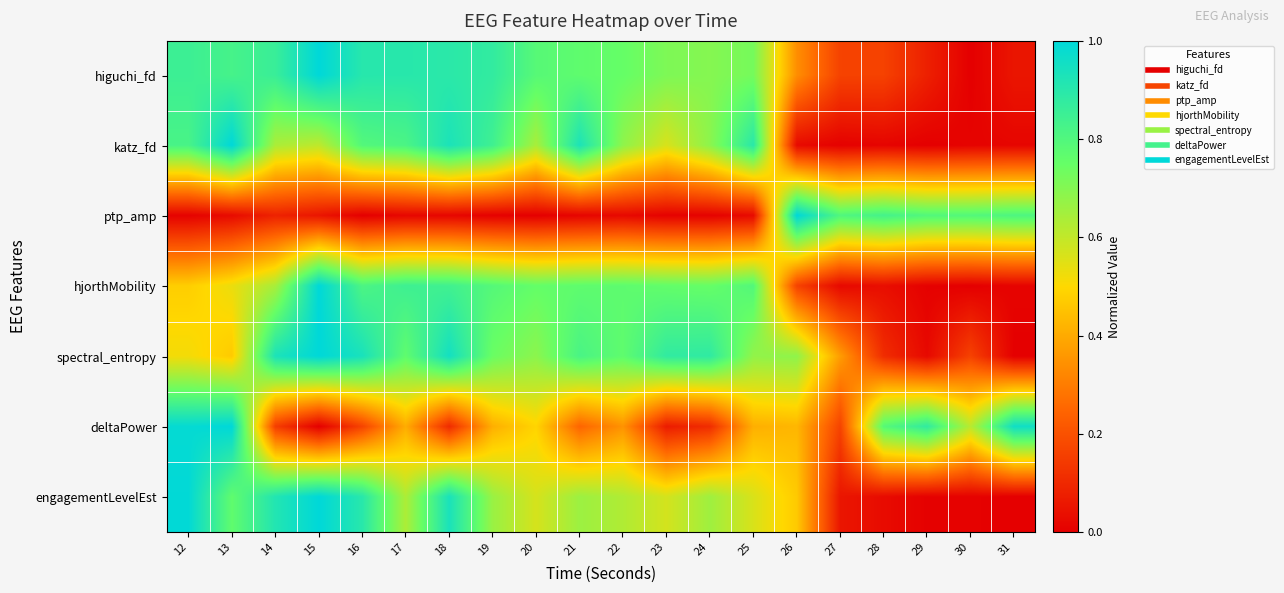

Which category has the lowest value across all series?

30